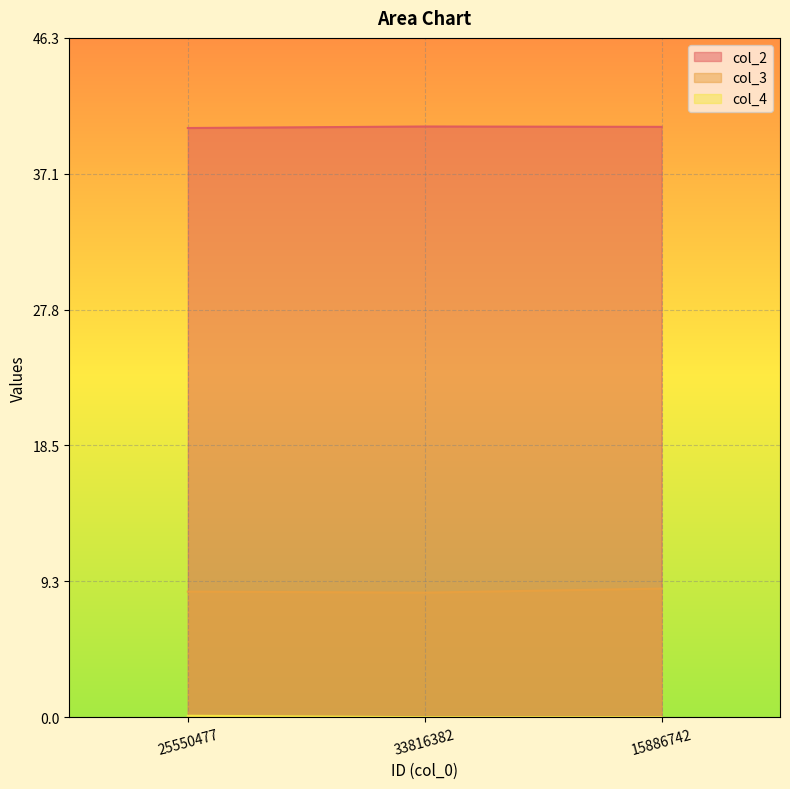

What is the difference between the col_2 values at 33816382 and 25550477?

0.1